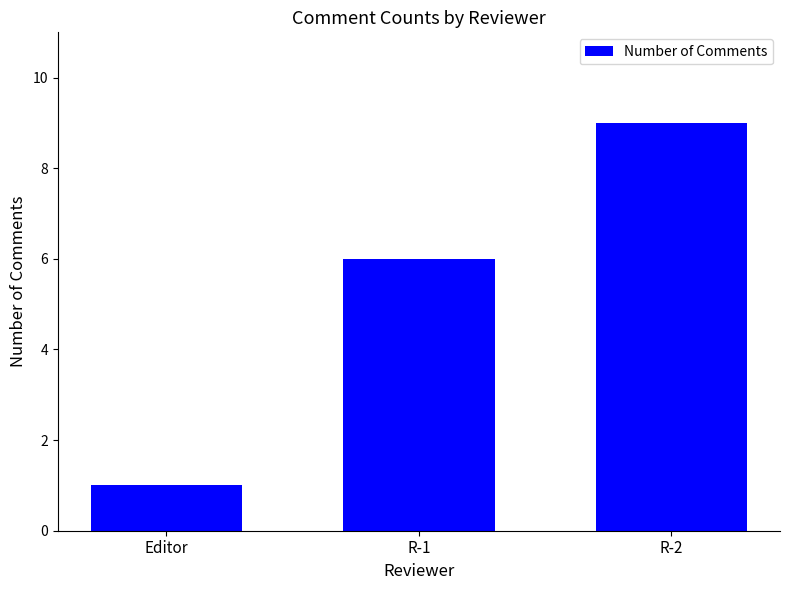

What is the minimum value shown in the chart?

1